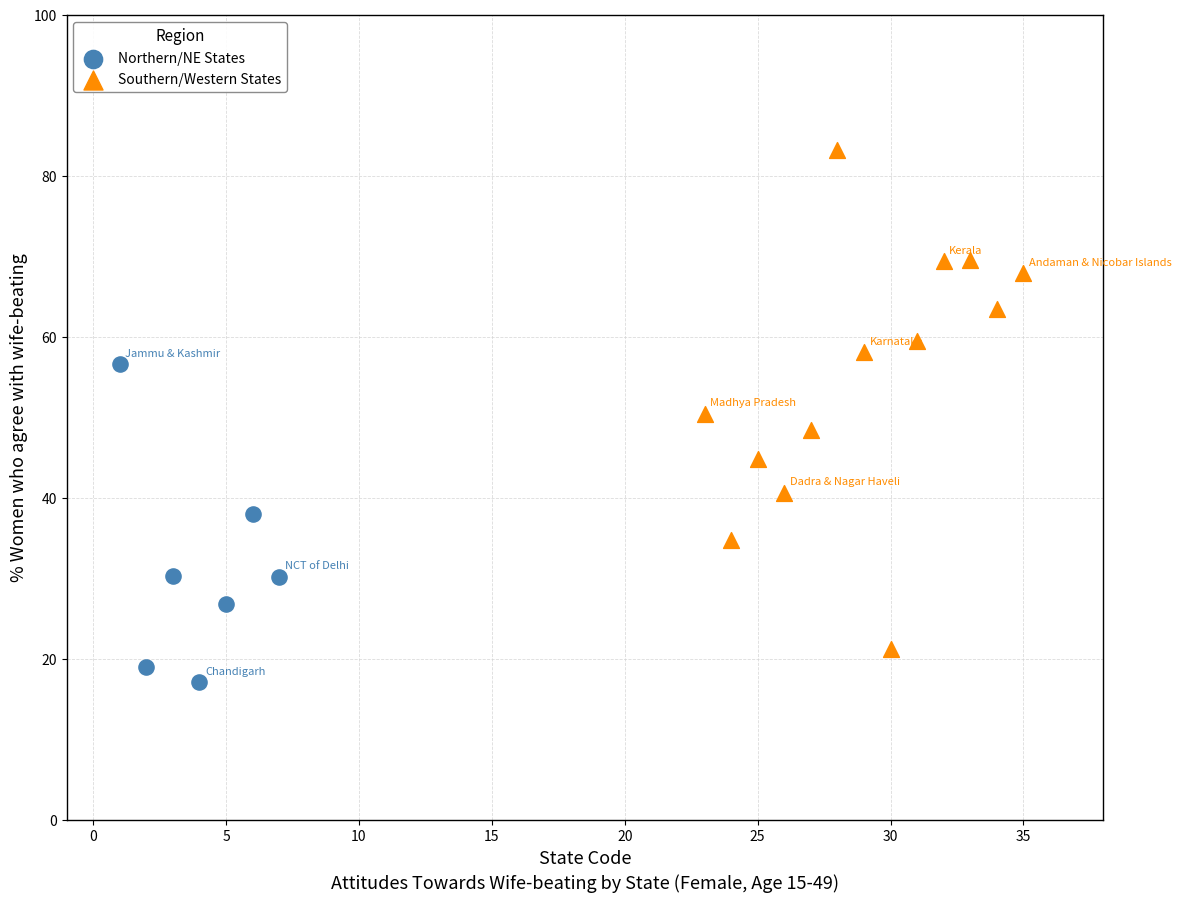

Which series contains the highest Y value?

Southern/Western States